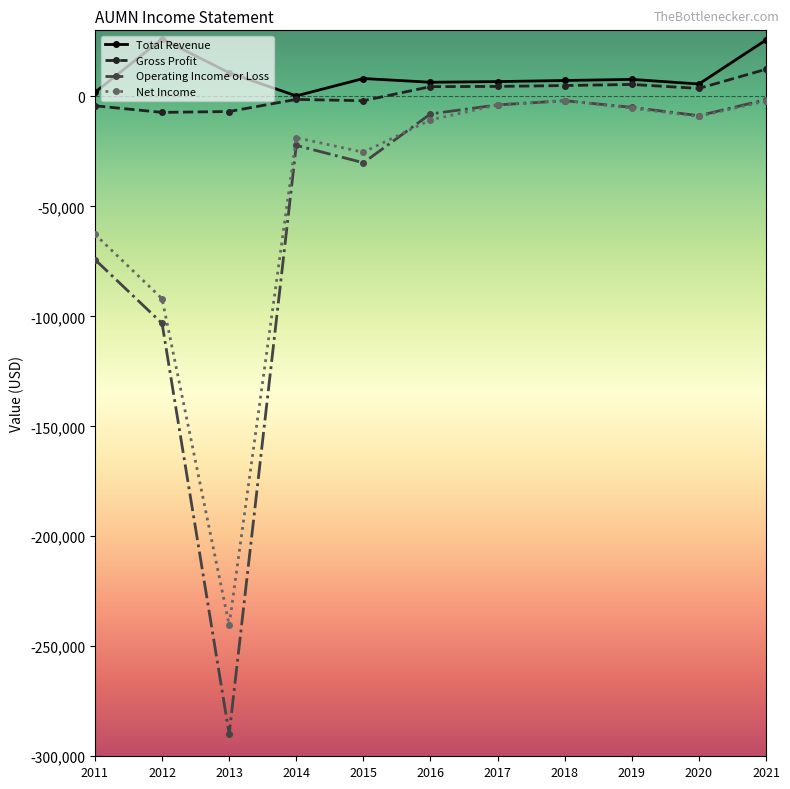

True or false: Net Income and Gross Profit cross at least once.

False